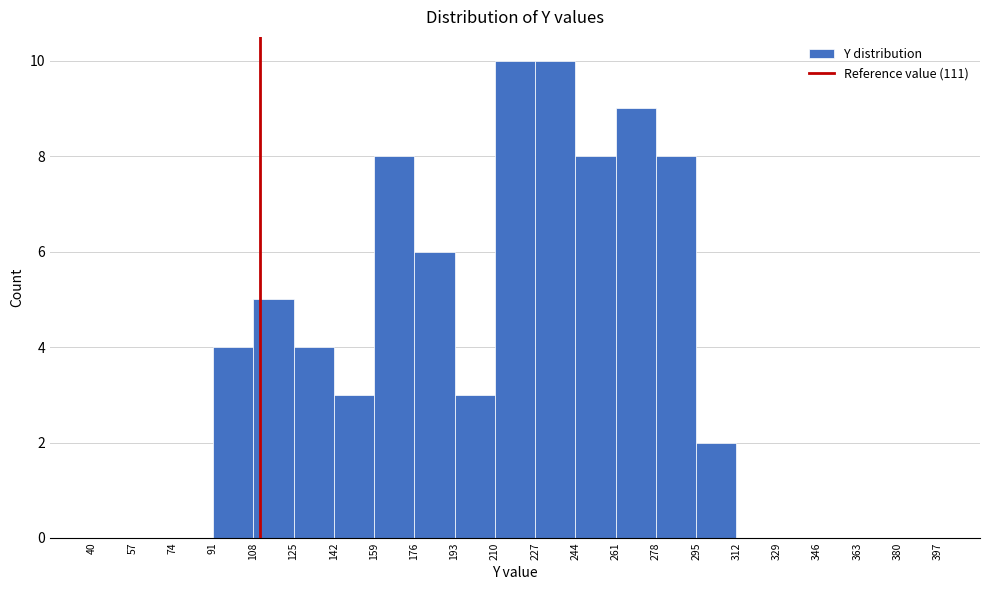

How tall is the bar that spans 125 to 142 on the x-axis? The values are not printed on the chart, so give them approximately, as read against the axis.

4